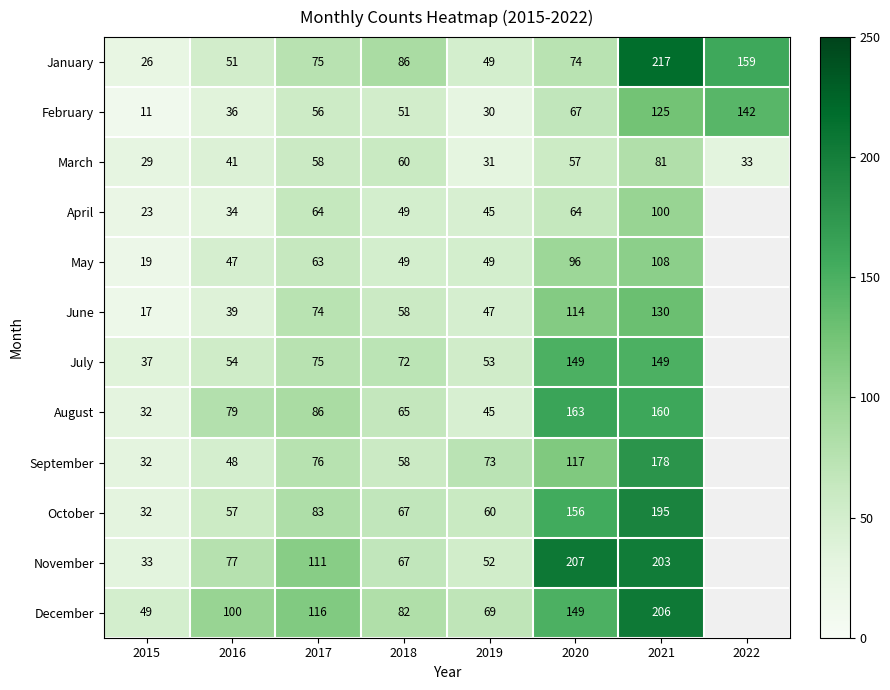

What is the minimum value shown in the chart?

11.0